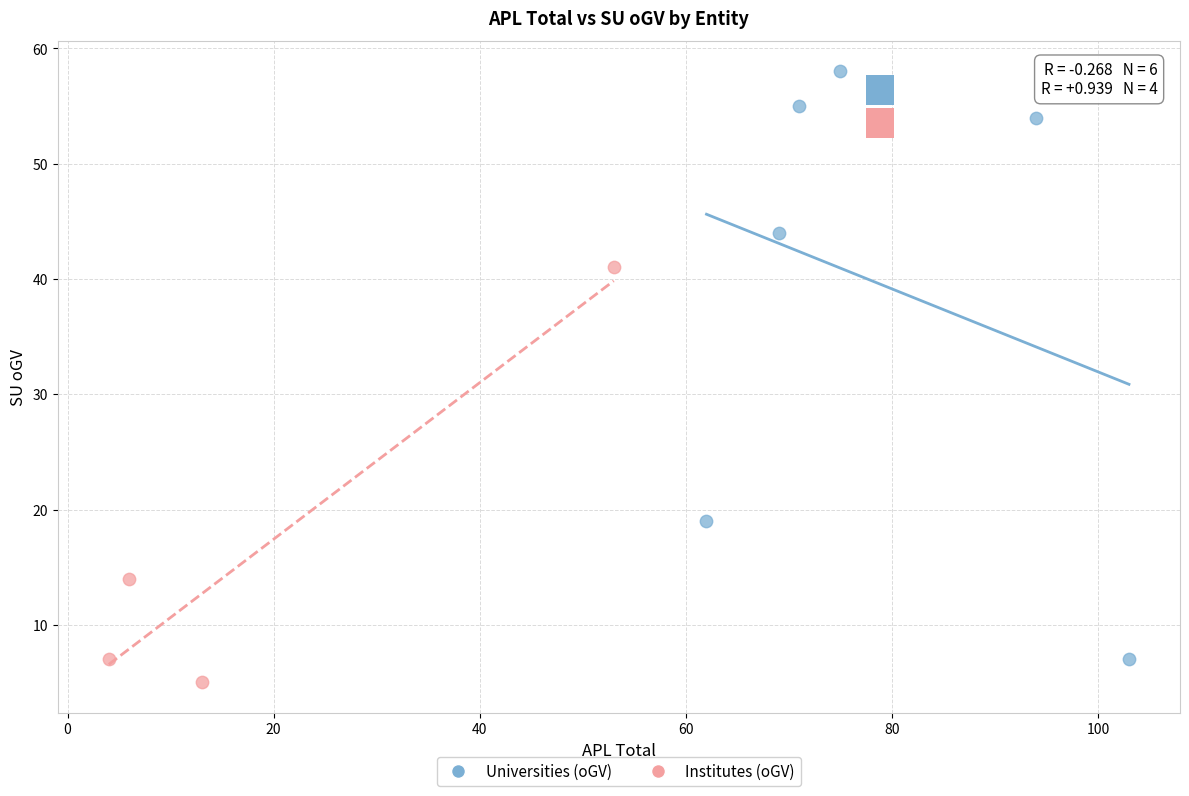

Which series has the largest Y range (max minus min)?

Universities (oGV)